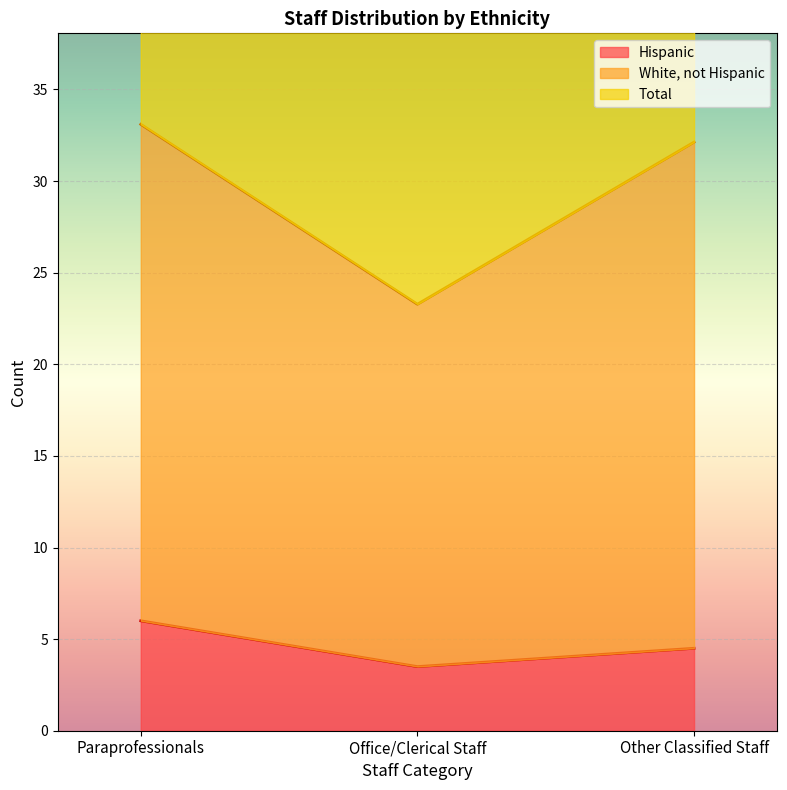

Which category has the lowest value in the Total series?

Office/Clerical Staff